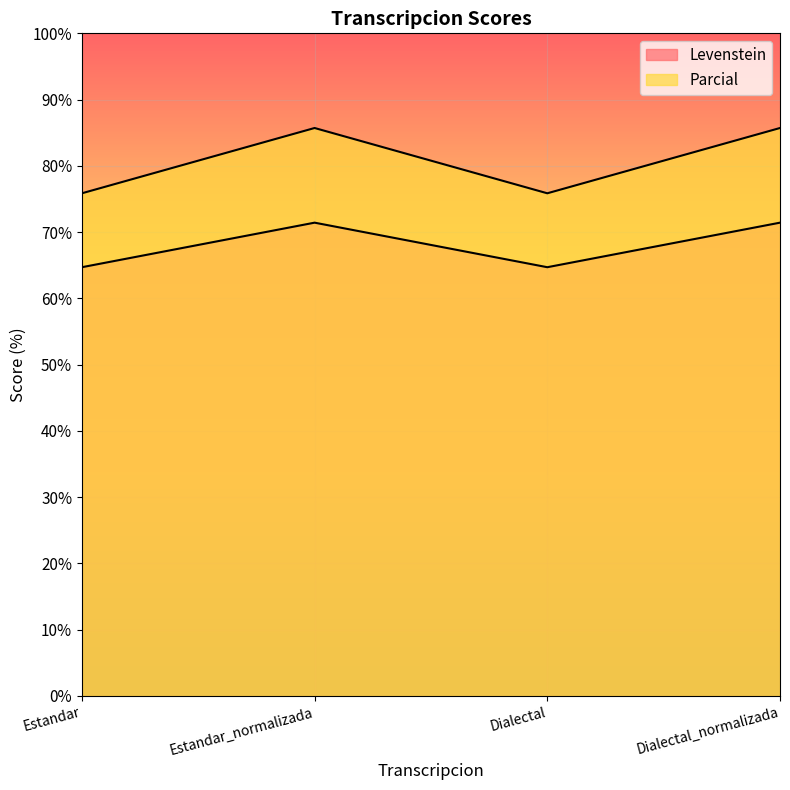

Reading right to left, transcribe all the data shown in this chart.

Levenstein: Dialectal_normalizada=71.4	Dialectal=64.7	Estandar_normalizada=71.4	Estandar=64.7
Parcial: Dialectal_normalizada=85.7	Dialectal=75.9	Estandar_normalizada=85.7	Estandar=75.9